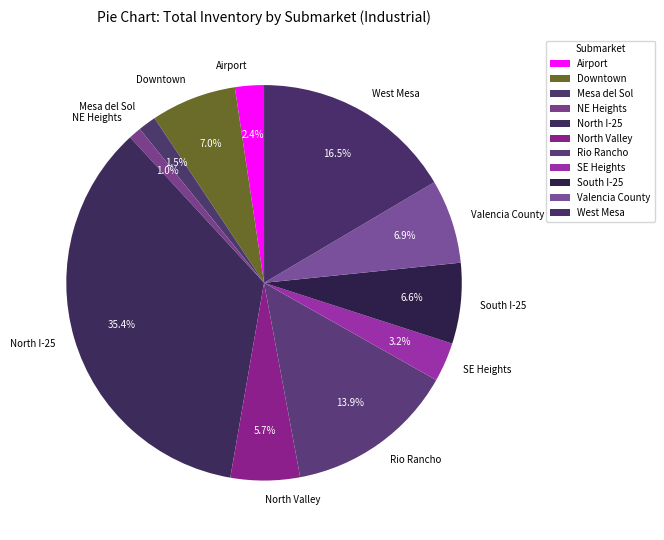

What percentage is the Valencia County slice, to the nearest percent?

7%